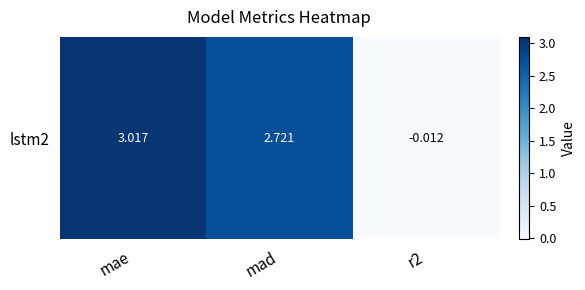

What is the approximate value at mad?

2.7